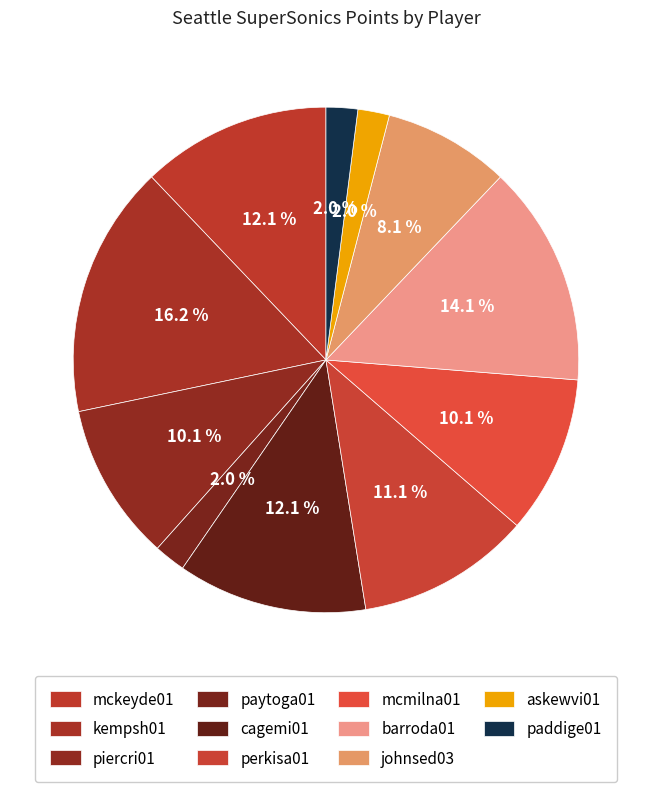

The cagemi01 slice represents 12% of the pie. True or false?

True